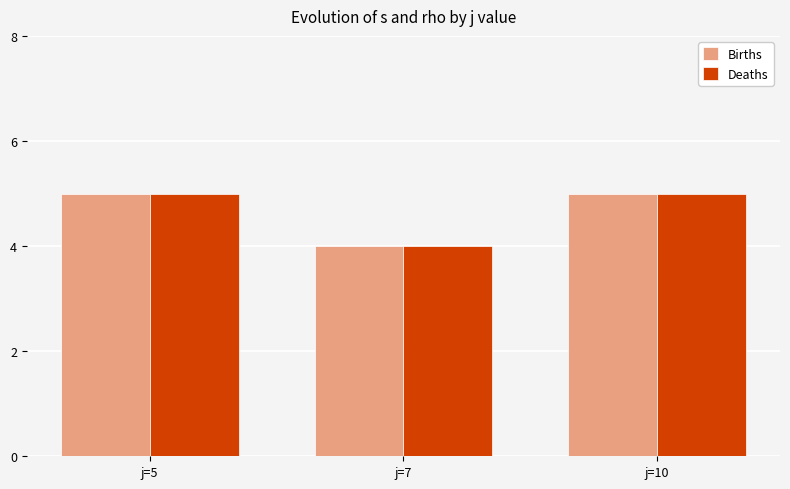

The Deaths series shows 8 at j=10. True or false?

False